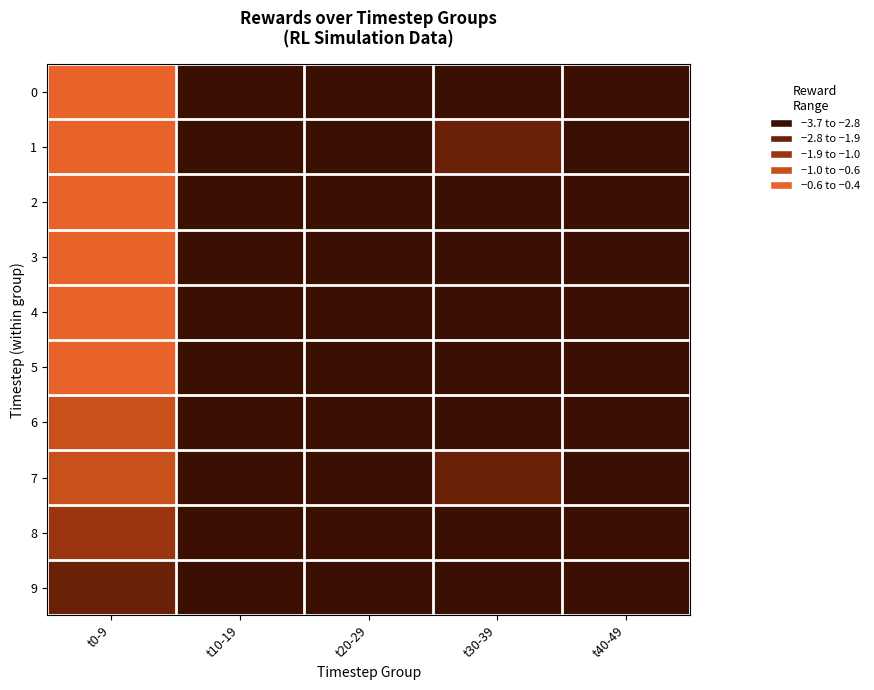

Rank the series at t30-39 from highest to lowest value.

9, 8, 6, 4, 0, 5, 3, 2, 1, 7